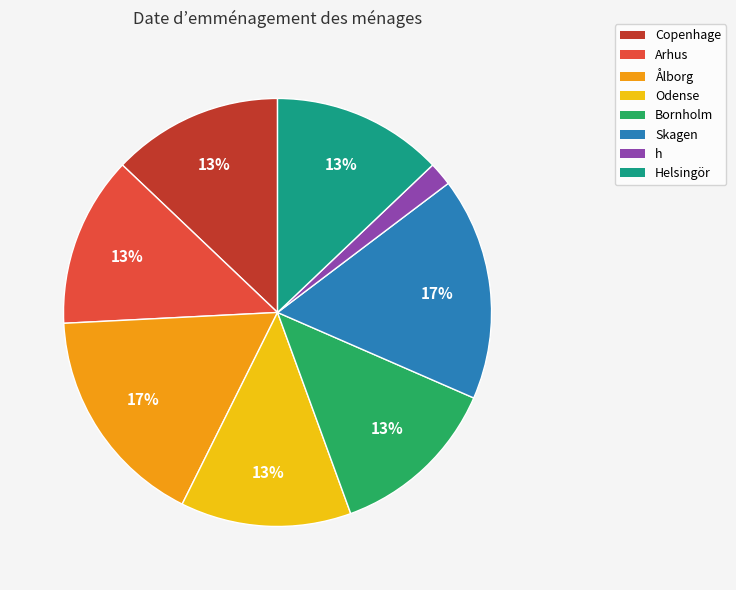

Is there a majority slice in this chart?

No